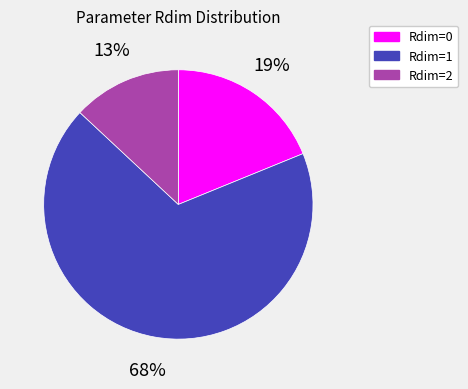

Is there a majority slice in this chart?

Yes